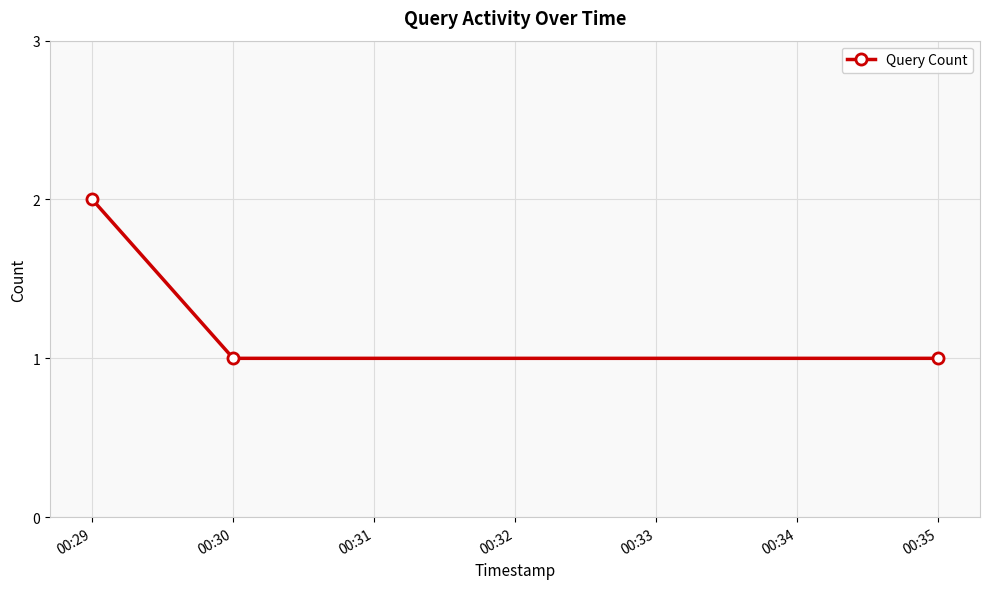

Does the chart have visible grid lines?

Yes